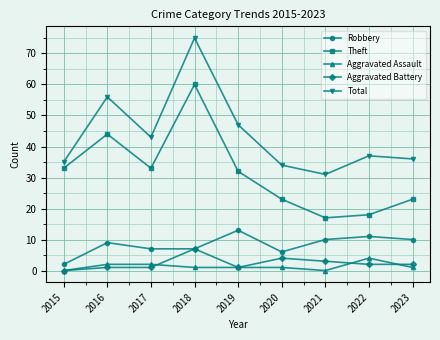

Reading left to right, transcribe all the data shown in this chart.

Robbery: 2	9	7	7	13	6	10	11	10
Theft: 33	44	33	60	32	23	17	18	23
Aggravated Assault: 0	2	2	1	1	1	0	4	1
Aggravated Battery: 0	1	1	7	1	4	3	2	2
Total: 35	56	43	75	47	34	31	37	36